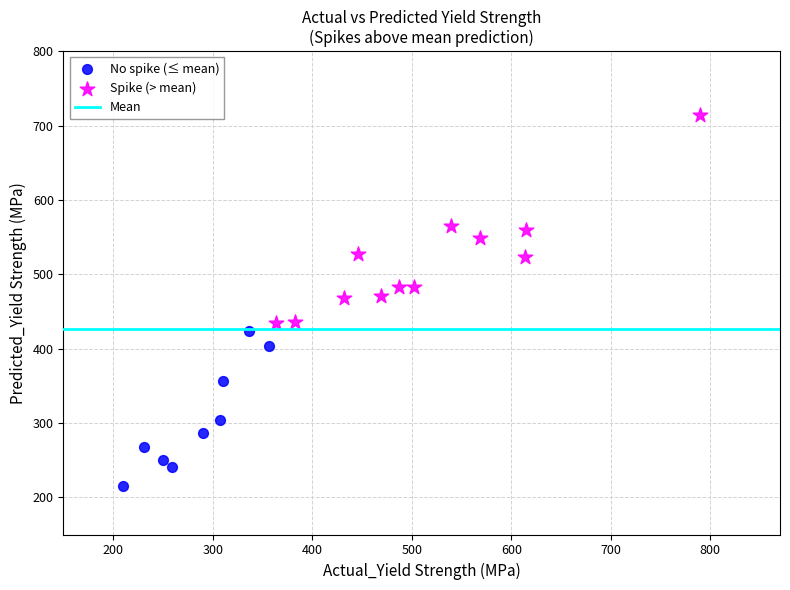

Which series has the widest spread of Y values?

Spike (> mean)